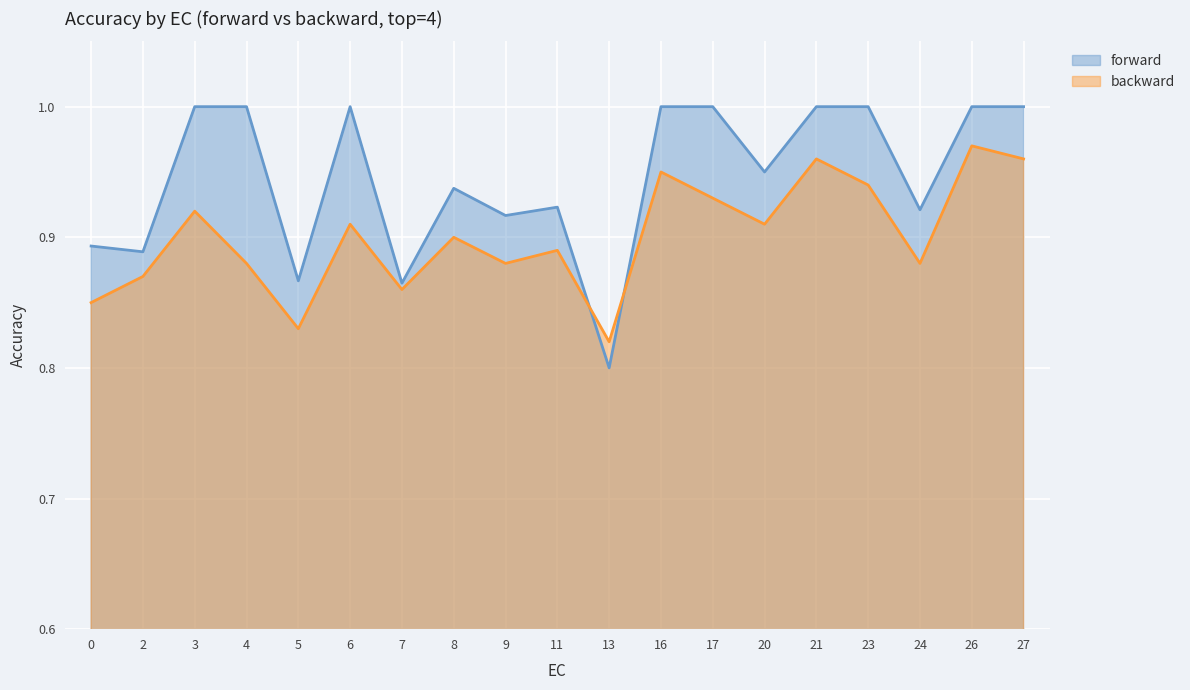

Which series has the largest range (max minus min)?

forward